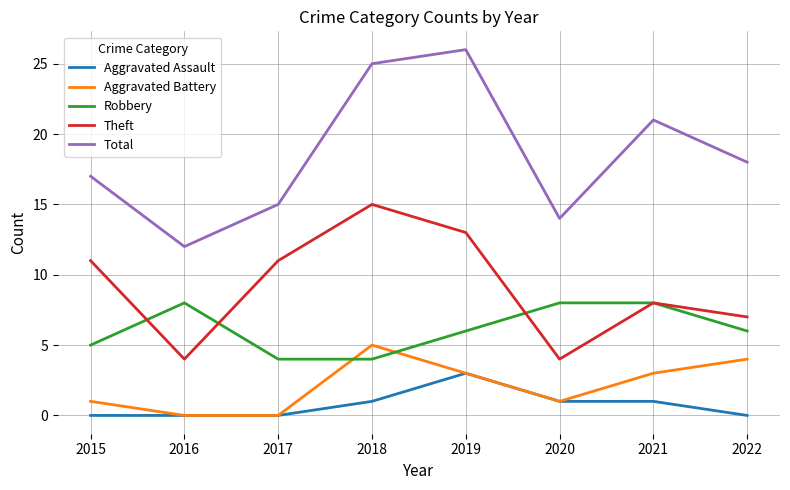

What is the total value across all series at 2022?

35